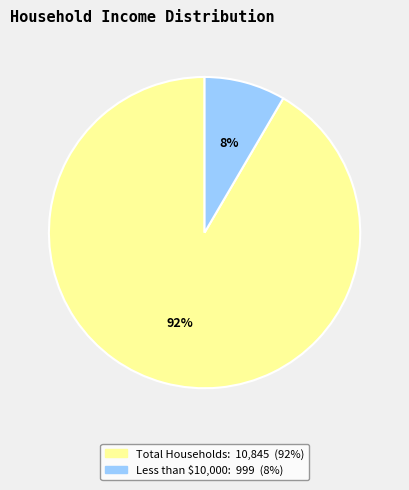

Does any single category account for the majority?

Yes